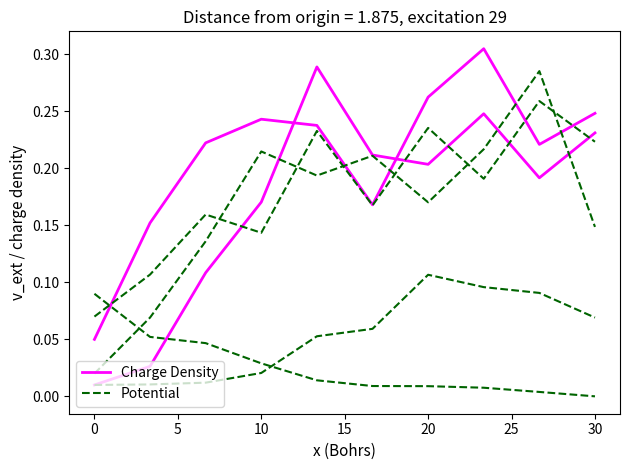

True or false: Charge Density has a value of 0.2 at 30.

True